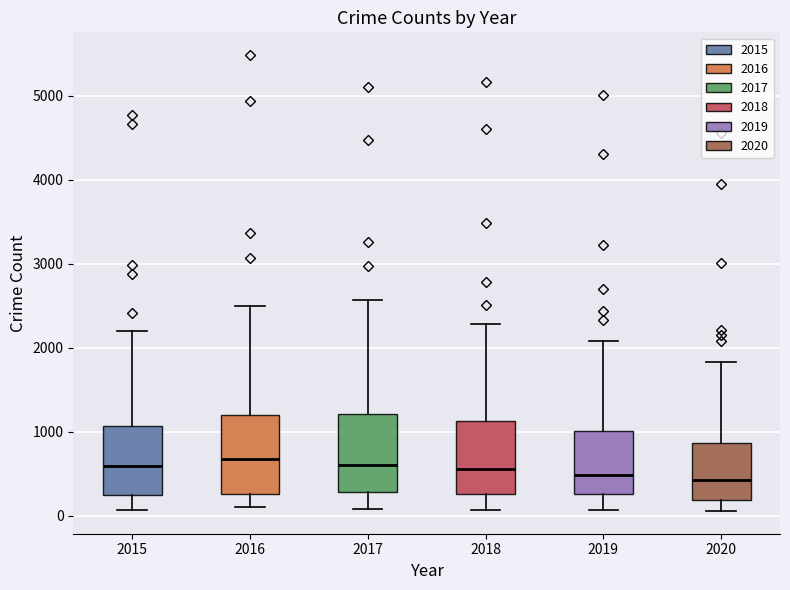

Where does the upper whisker of the box at x = 2017 end on the y-axis? The values are not printed on the chart, so give them approximately, as read against the axis.

2600